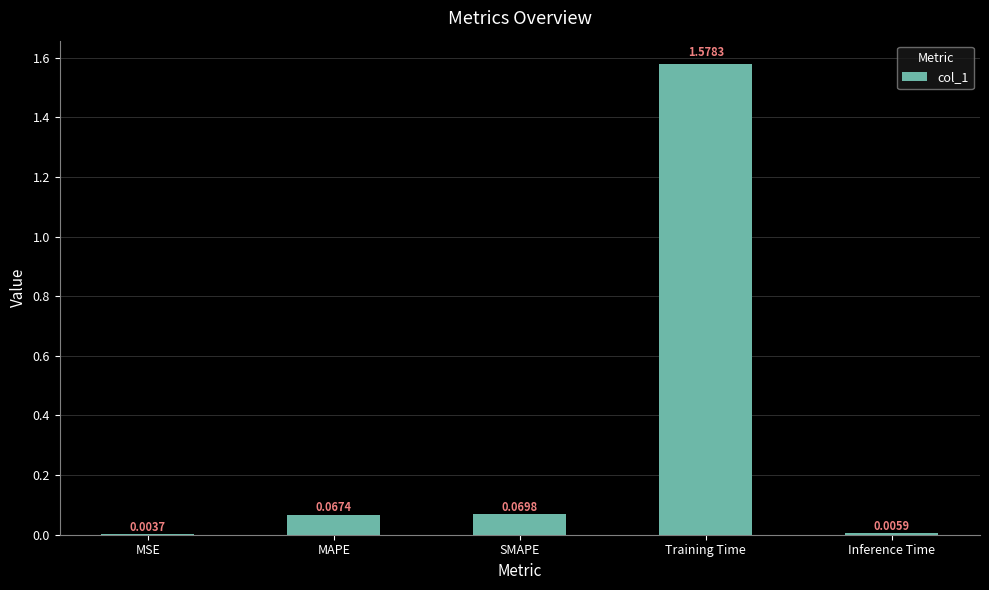

What is the sum of all values?

1.7